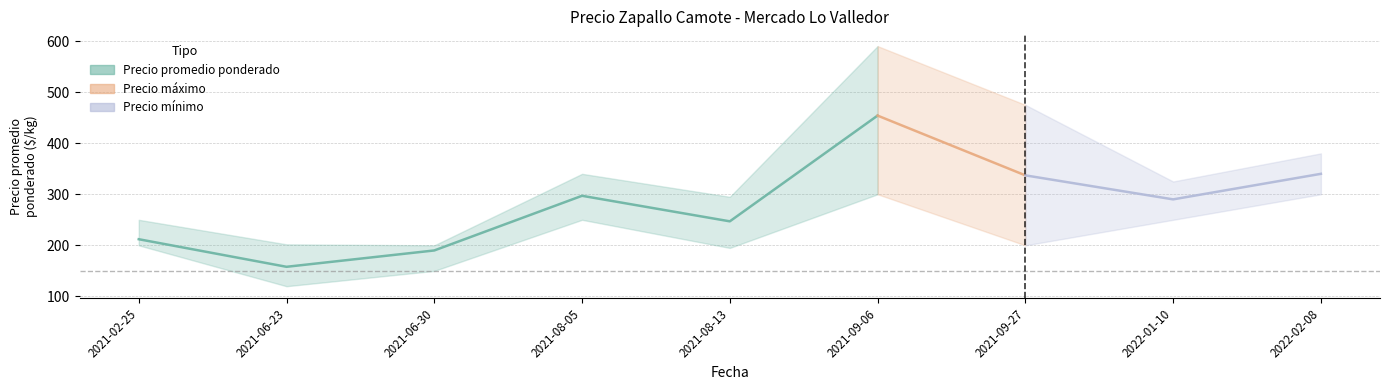

What is the lowest value of the Precio máximo series?

200